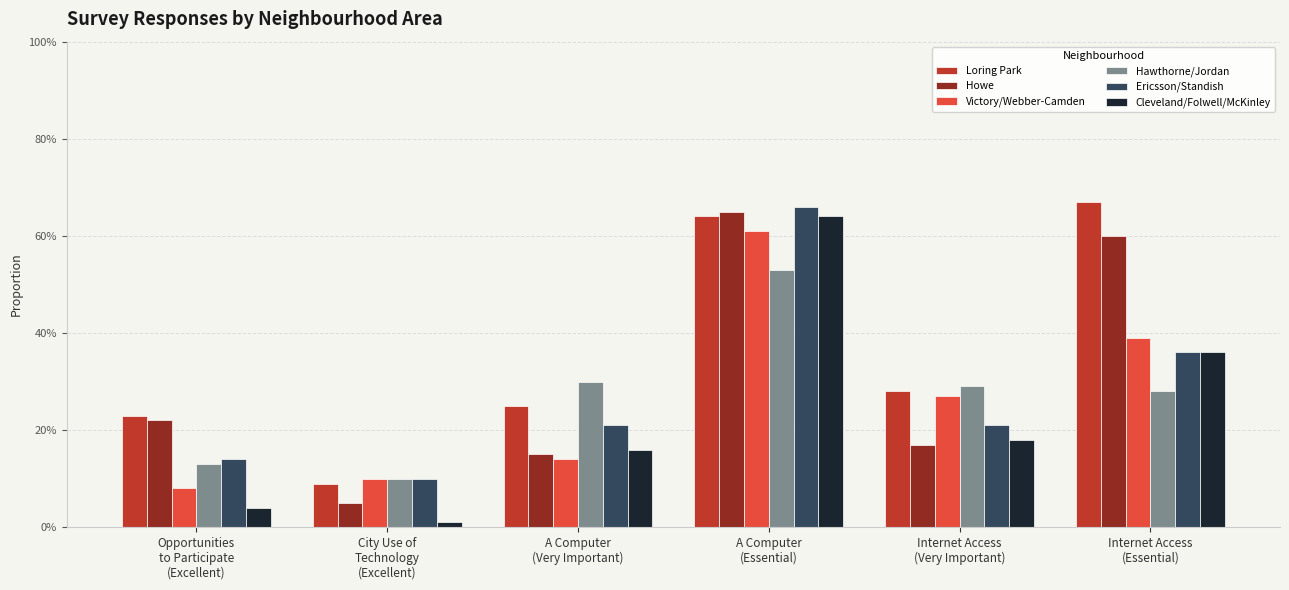

At Internet Access
(Very Important), list the series in order from smallest to largest.

Howe, Cleveland/Folwell/McKinley, Ericsson/Standish, Victory/Webber-Camden, Loring Park, Hawthorne/Jordan